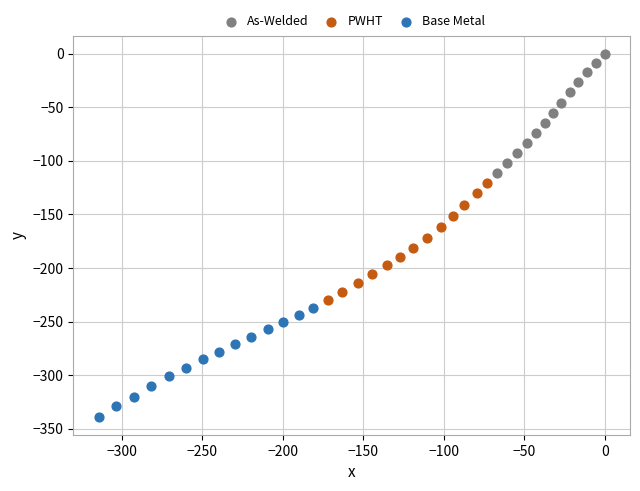

Which series reaches the minimum Y coordinate?

Base Metal